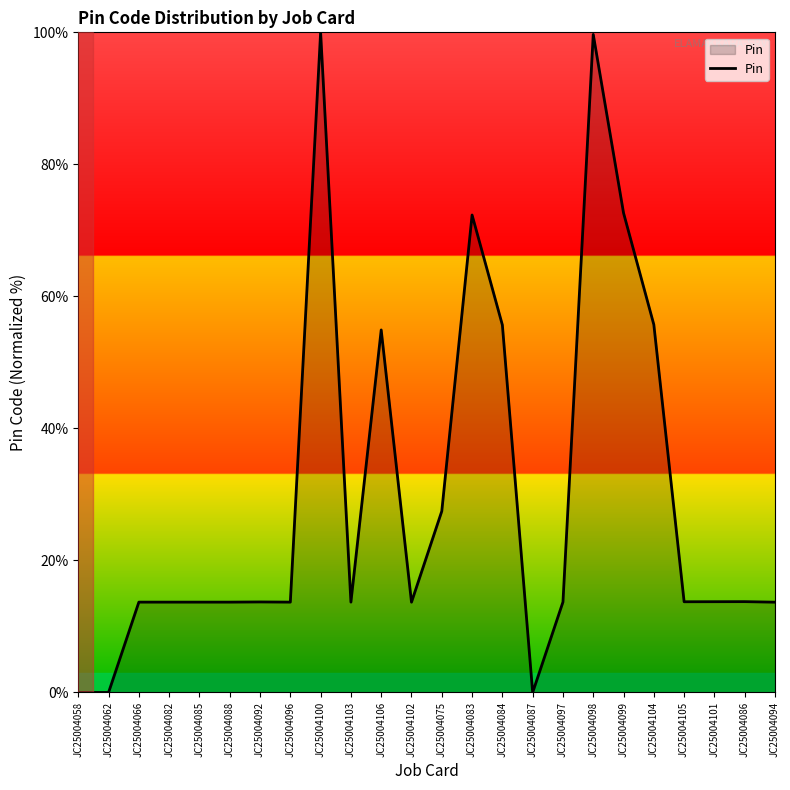

What is the difference between the maximum and minimum values?

100.0